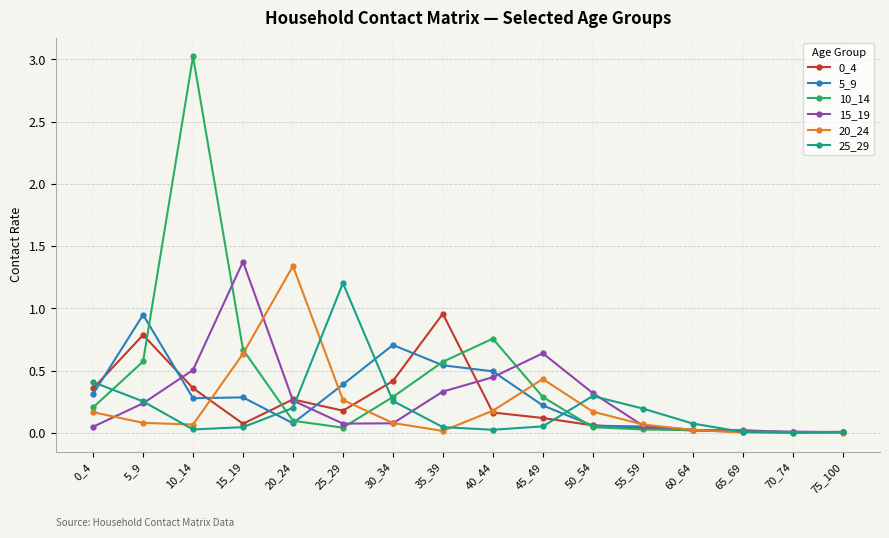

True or false: 25_29 has more than 0 points higher than both neighbors.

True